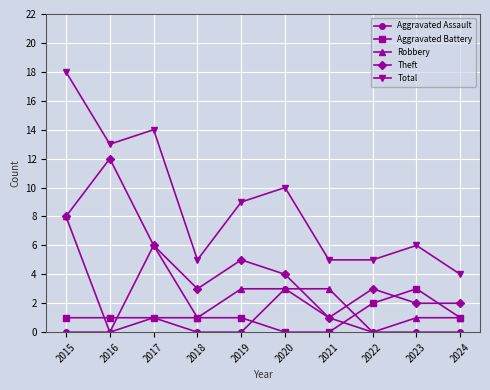

Count the number of categories in the chart.

10